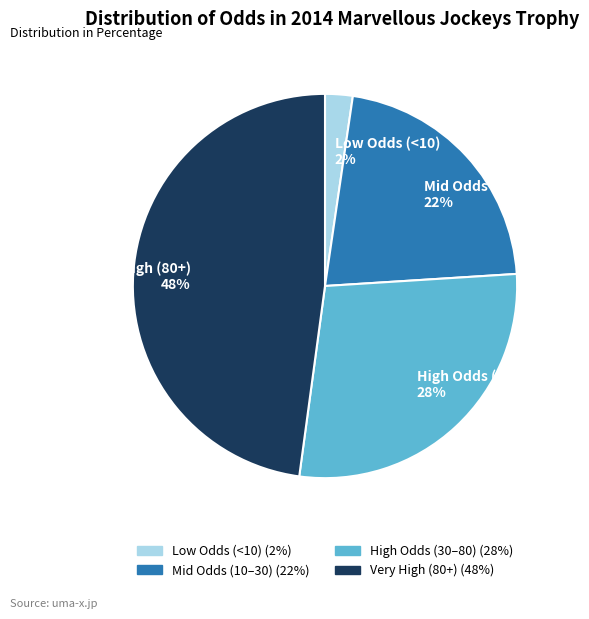

Is it true that Low Odds (<10) 2% is 2% of the pie?

True